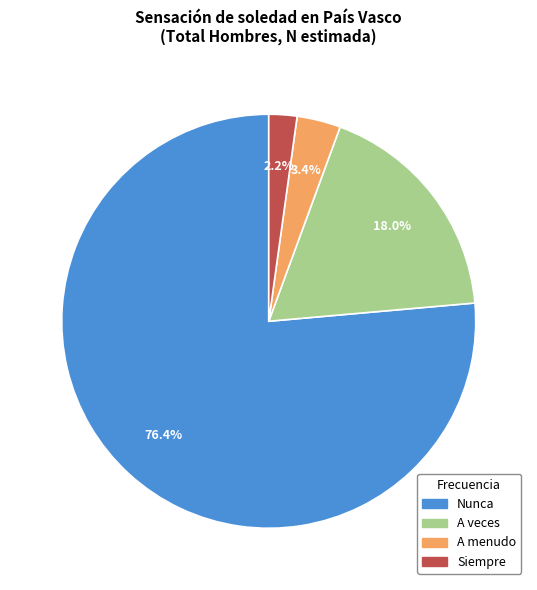

To the nearest percent, what portion does A veces represent?

18%